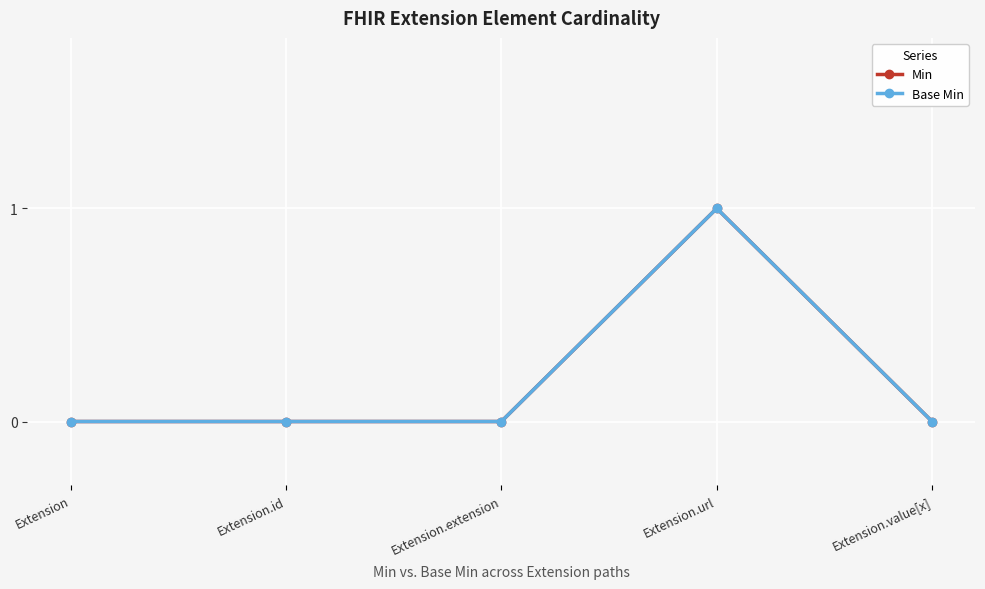

Does the chart have visible grid lines?

Yes